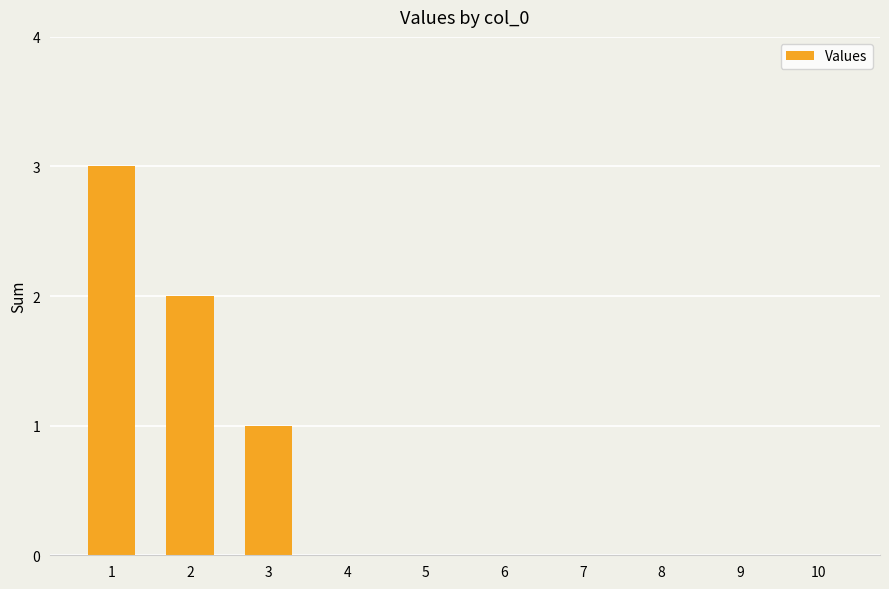

Reading left to right, list all the values displayed in this chart.

1=3	2=2	3=1	4=0	5=0	6=0	7=0	8=0	9=0	10=0